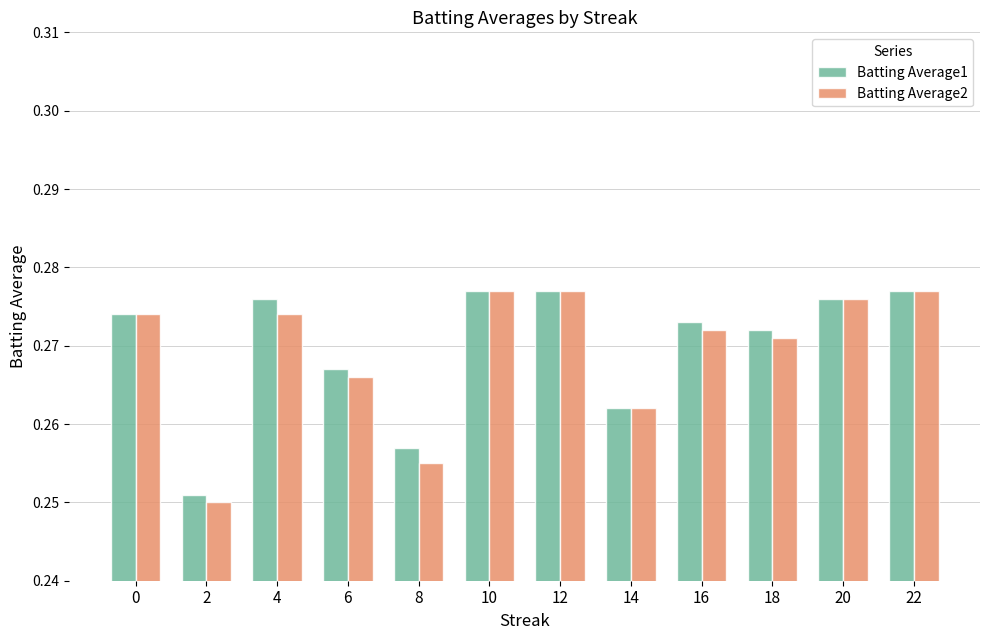

Is it true that Batting Average2 equals 0.5 at 20?

False